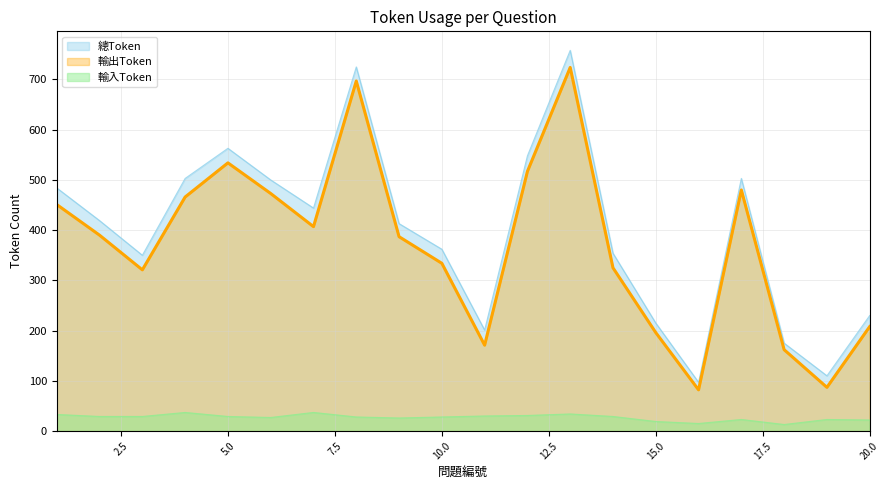

Where is the first local minimum for 總Token?

3